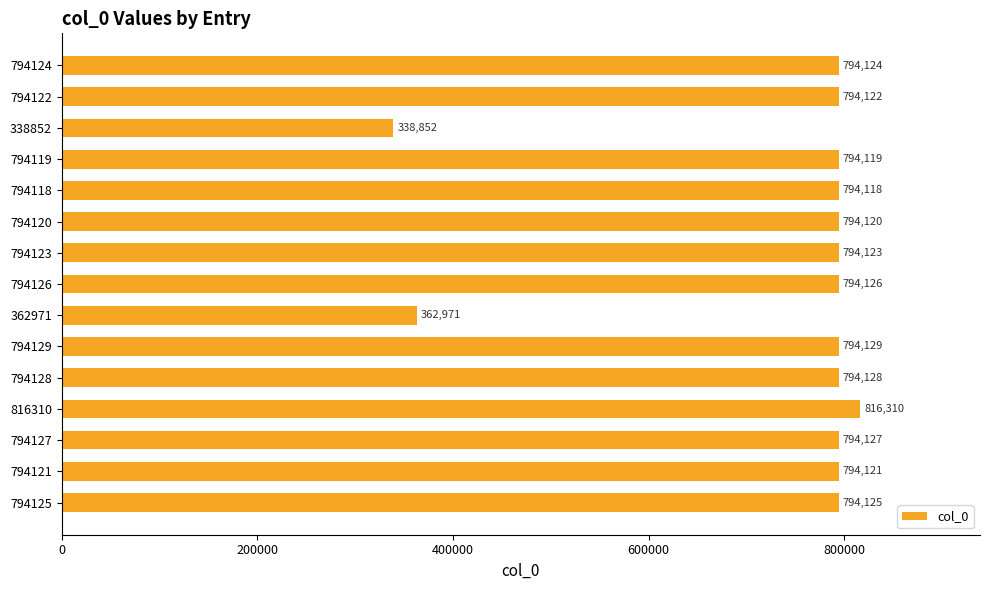

How many series are shown in this chart?

1